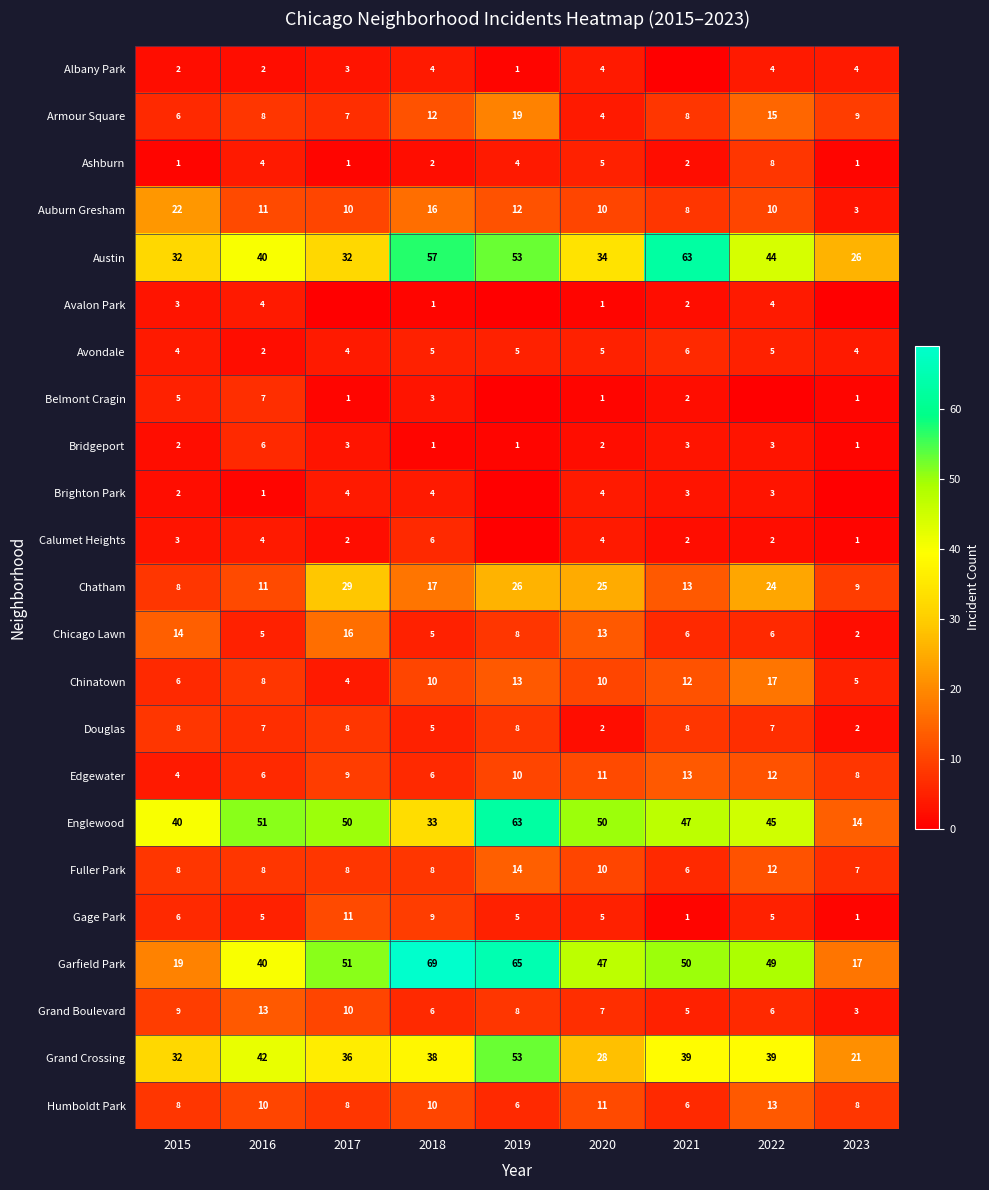

Is it true that Humboldt Park equals 13 at 2022?

True